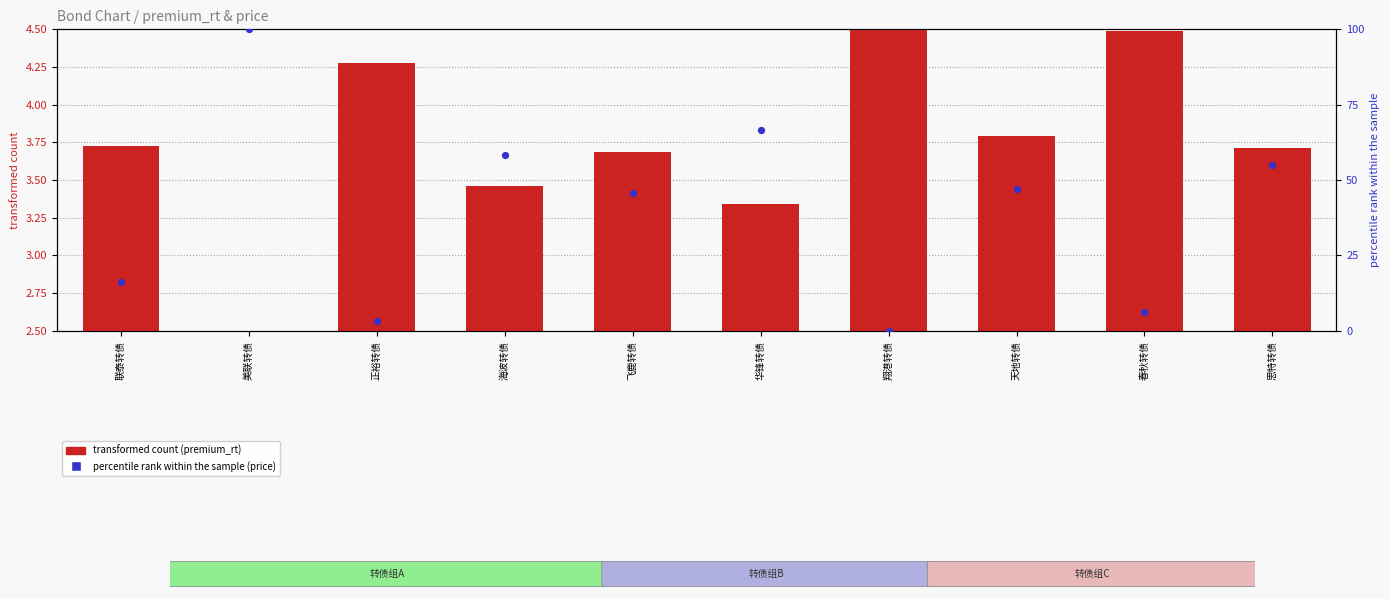

Which series has the largest Y range (max minus min)?

price (percentile rank)